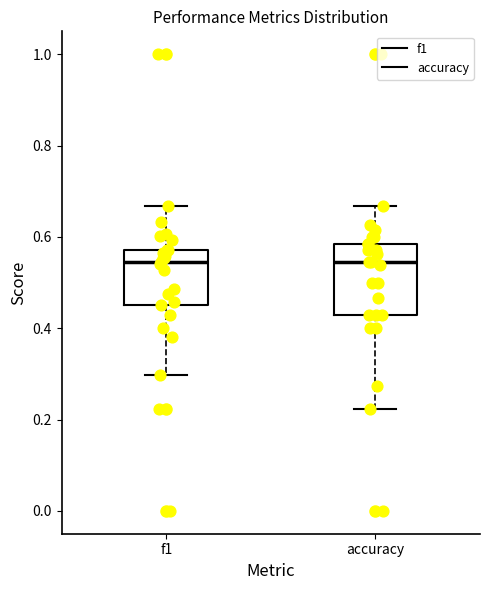

Reading left to right, transcribe this box plot: for each box, give where its median line is, the range the box spans, and where its two whiskers end, as read against the y-axis. The values are not printed on the chart, so give them approximately, as read against the axis.

f1: median 0.54, box 0.46 to 0.58, whiskers 0.30 to 0.66
accuracy: median 0.54, box 0.42 to 0.58, whiskers 0.22 to 0.66